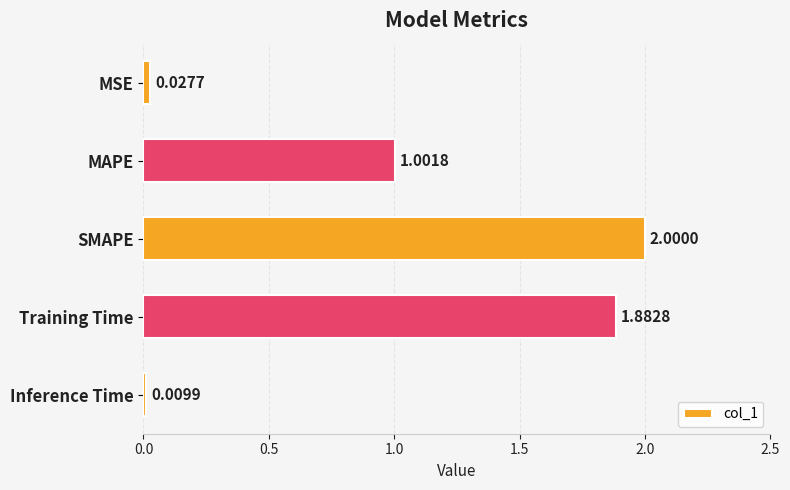

What is the label of the 5th bar from the bottom?

MSE